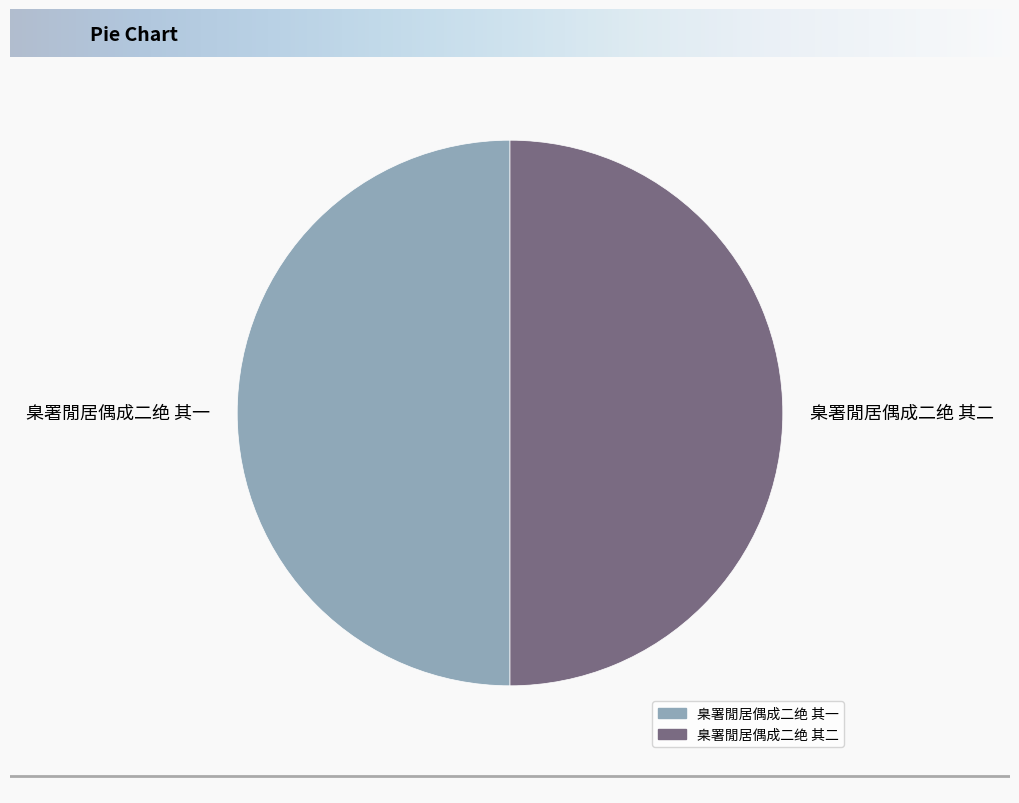

How many segments does this pie chart have?

2